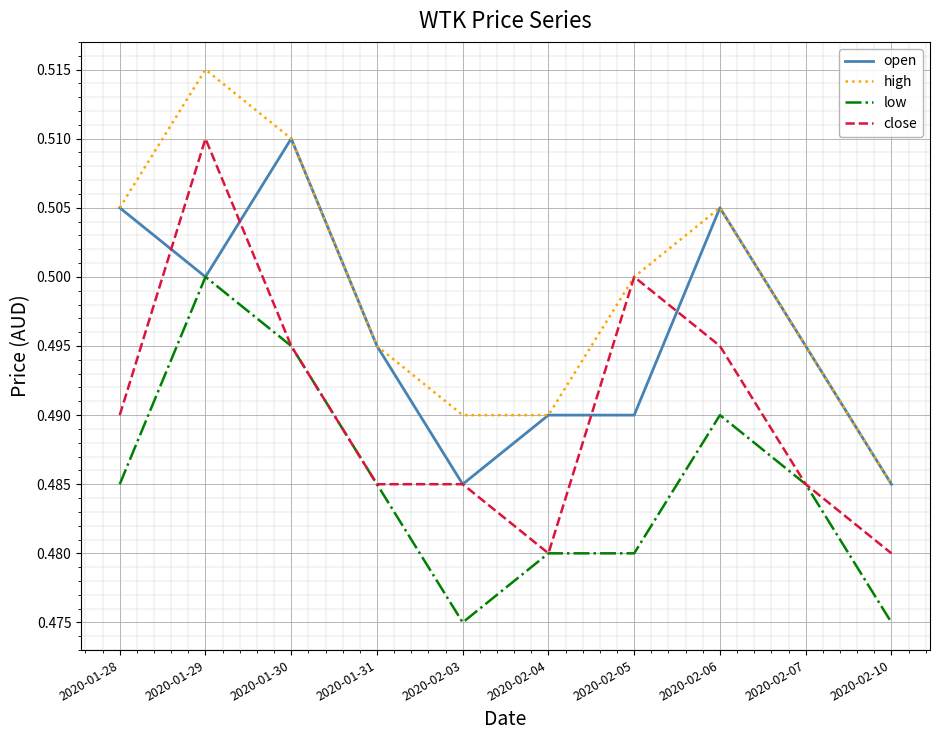

At which category is the sum across all series the highest?

2020-01-29